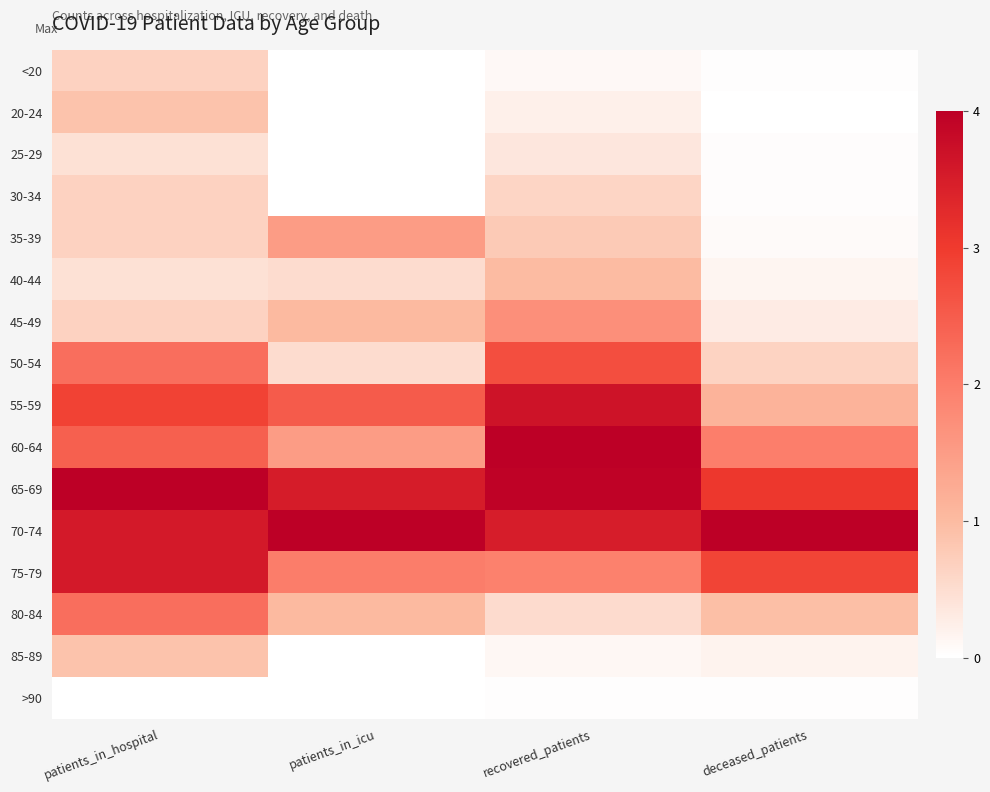

Reading left to right, list all the values displayed in this chart.

<20: patients_in_hospital=0.7	patients_in_icu=0.0	recovered_patients=0.1	deceased_patients=0.0
20-24: patients_in_hospital=0.9	patients_in_icu=0.0	recovered_patients=0.2	deceased_patients=0.0
25-29: patients_in_hospital=0.4	patients_in_icu=0.0	recovered_patients=0.4	deceased_patients=0.0
30-34: patients_in_hospital=0.7	patients_in_icu=0.0	recovered_patients=0.6	deceased_patients=0.0
35-39: patients_in_hospital=0.7	patients_in_icu=1.5	recovered_patients=0.8	deceased_patients=0.1
40-44: patients_in_hospital=0.4	patients_in_icu=0.5	recovered_patients=1.0	deceased_patients=0.2
45-49: patients_in_hospital=0.7	patients_in_icu=1.0	recovered_patients=1.7	deceased_patients=0.3
50-54: patients_in_hospital=2.2	patients_in_icu=0.5	recovered_patients=2.7	deceased_patients=0.6
55-59: patients_in_hospital=2.9	patients_in_icu=2.5	recovered_patients=3.7	deceased_patients=1.1
60-64: patients_in_hospital=2.4	patients_in_icu=1.5	recovered_patients=4.0	deceased_patients=2.0
65-69: patients_in_hospital=4.0	patients_in_icu=3.5	recovered_patients=3.9	deceased_patients=3.1
70-74: patients_in_hospital=3.6	patients_in_icu=4.0	recovered_patients=3.5	deceased_patients=4.0
75-79: patients_in_hospital=3.6	patients_in_icu=2.0	recovered_patients=1.9	deceased_patients=2.9
80-84: patients_in_hospital=2.2	patients_in_icu=1.0	recovered_patients=0.5	deceased_patients=0.9
85-89: patients_in_hospital=0.9	patients_in_icu=0.0	recovered_patients=0.1	deceased_patients=0.2
>90: patients_in_hospital=0.0	patients_in_icu=0.0	recovered_patients=0.0	deceased_patients=0.0